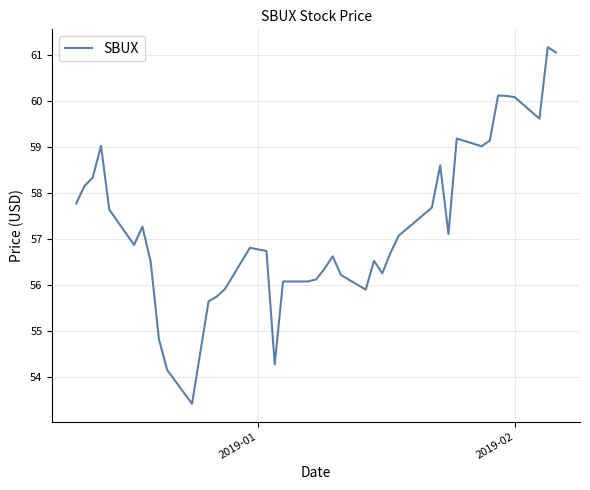

What is the difference between the second highest and minimum values?

7.6